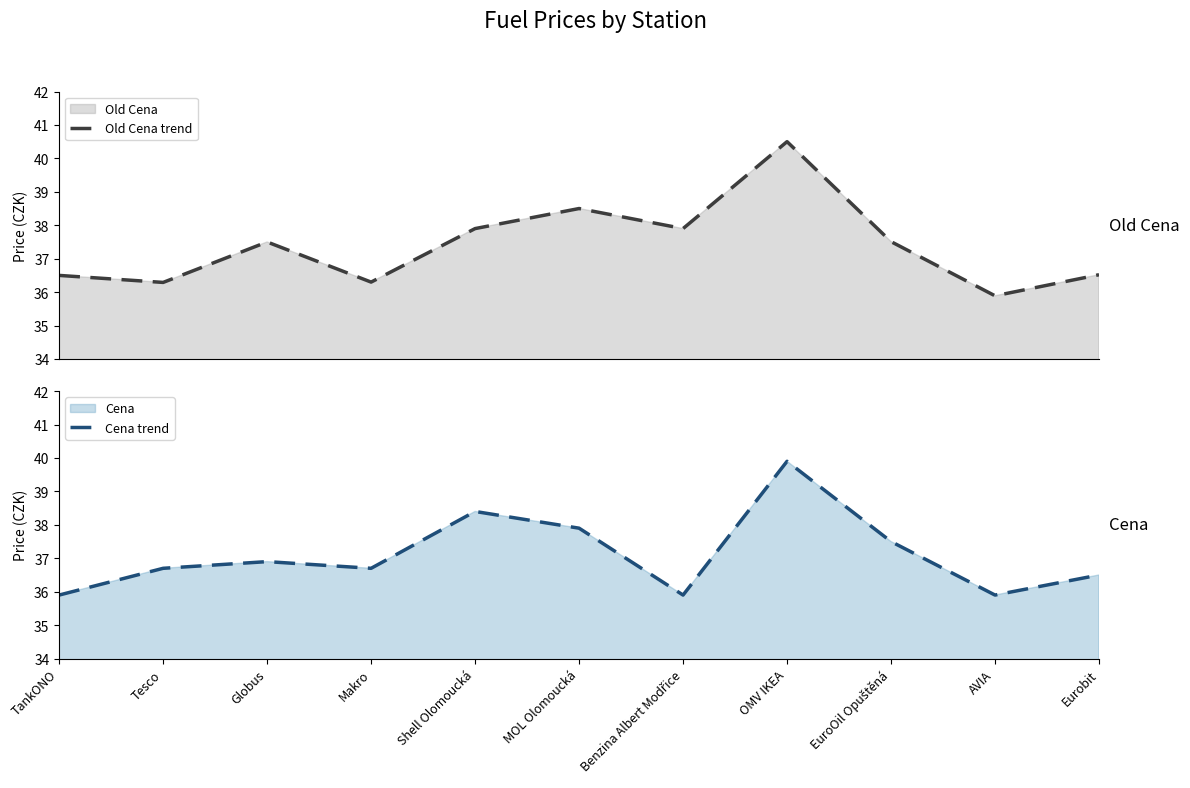

Where do Old Cena trend and Cena trend first cross each other?

TankONO and Tesco